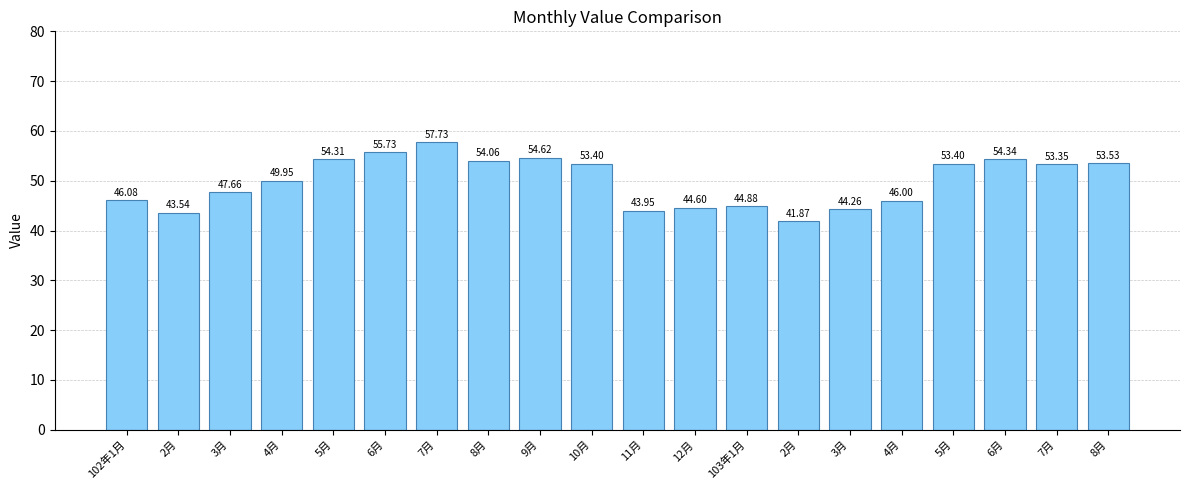

The value at 12月 is 22.8. True or false?

False